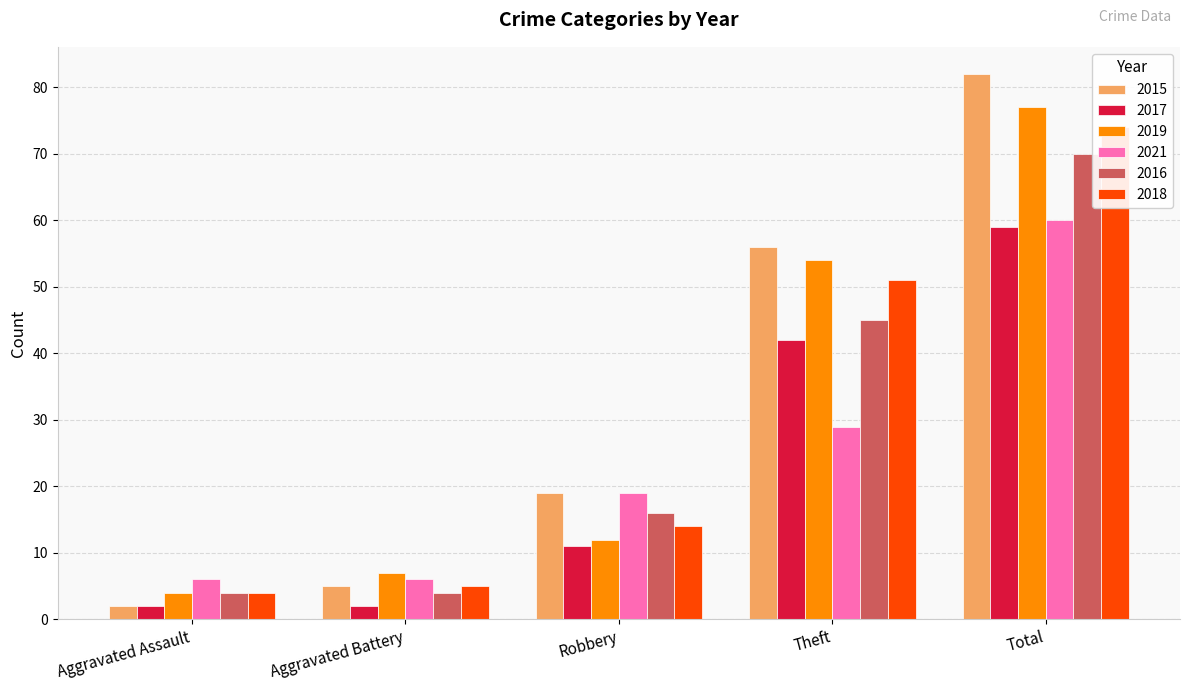

What is the difference between the second highest and second lowest values in the 2016 series?

41